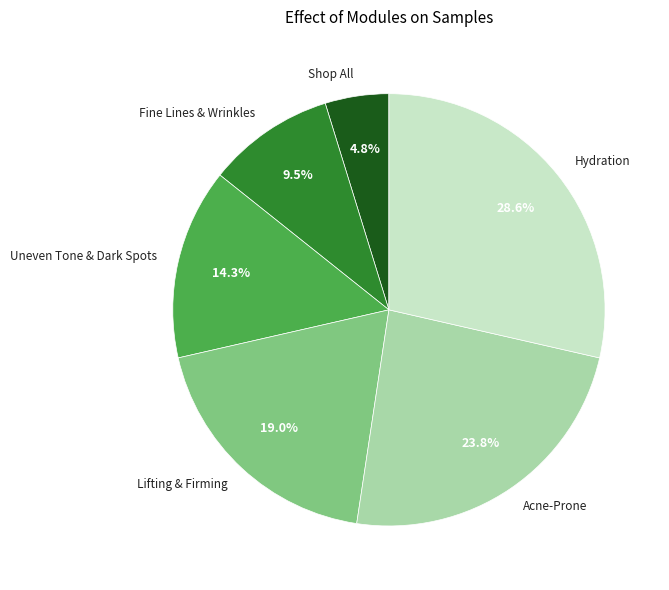

True or false: Hydration accounts for 36% of the total.

False